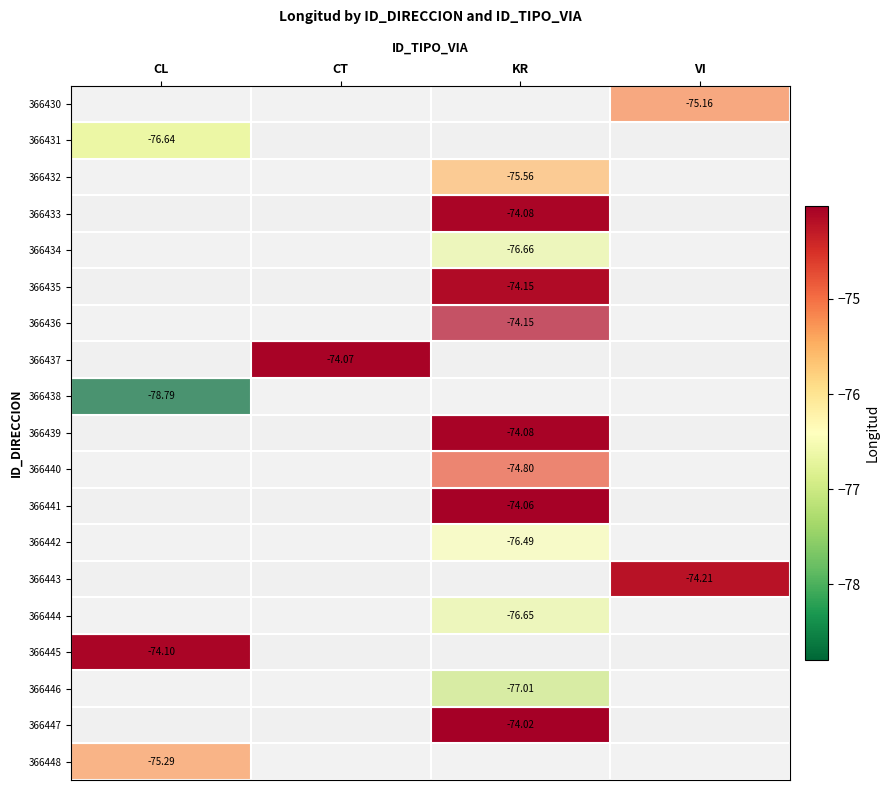

Is the value of 366436 at KR greater than the value of 366437 at CT?

No